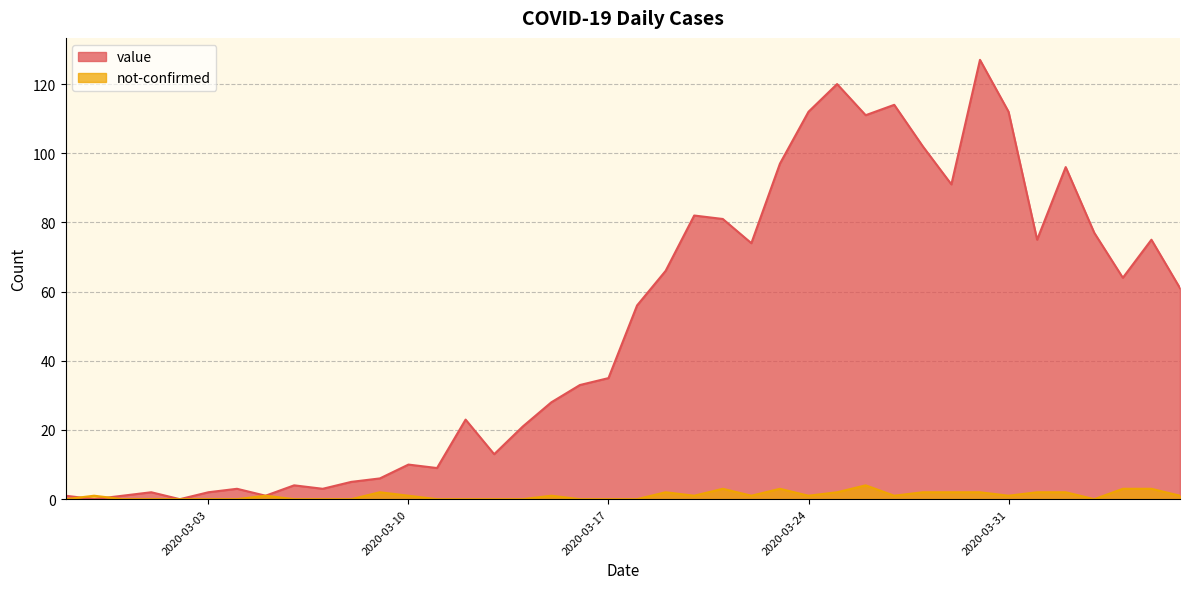

At how many categories does at least one series exceed 40?

20